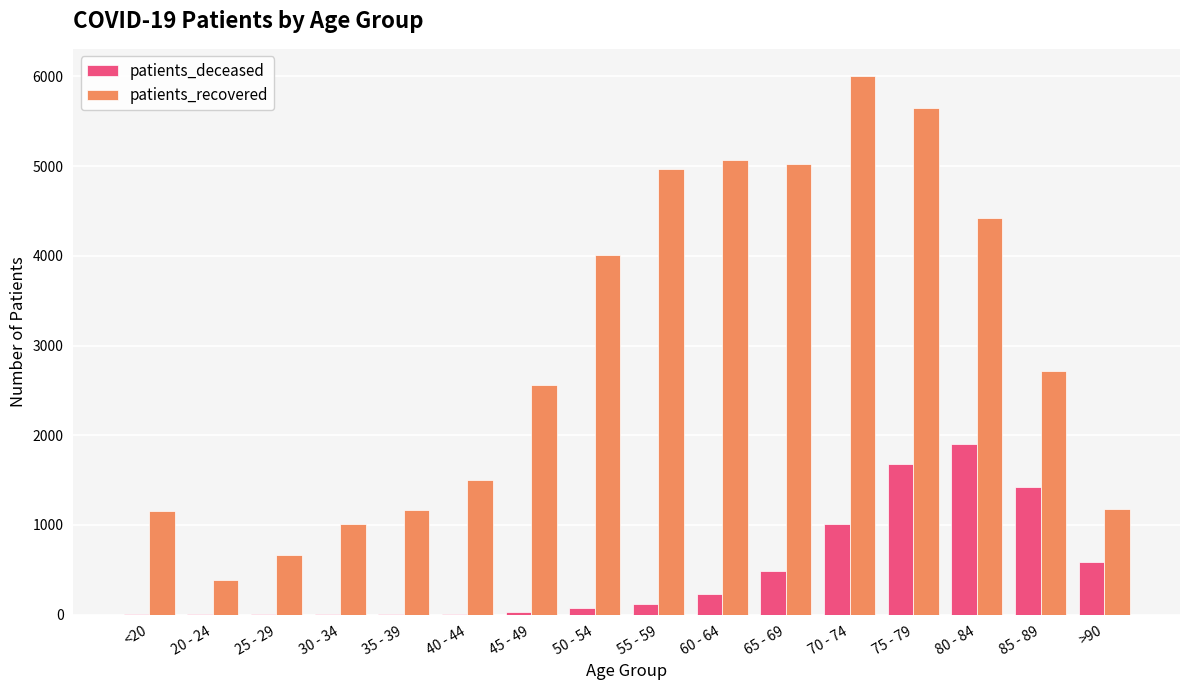

At which label is patients_recovered closest to 3199?

85 - 89